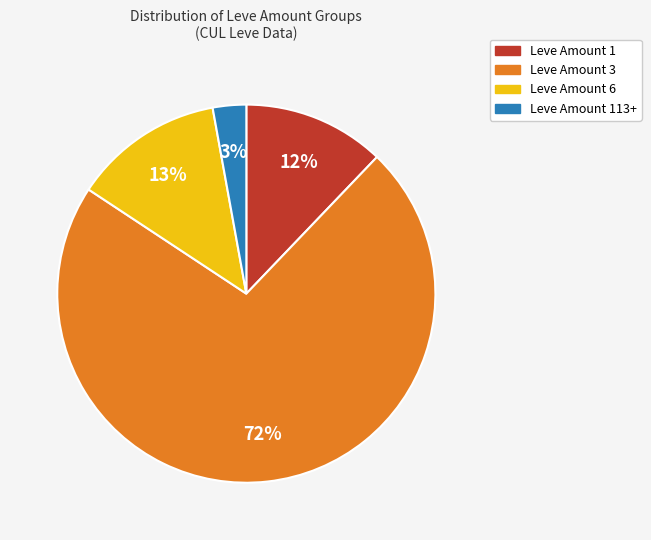

To the nearest percent, what is the average slice percentage?

25%